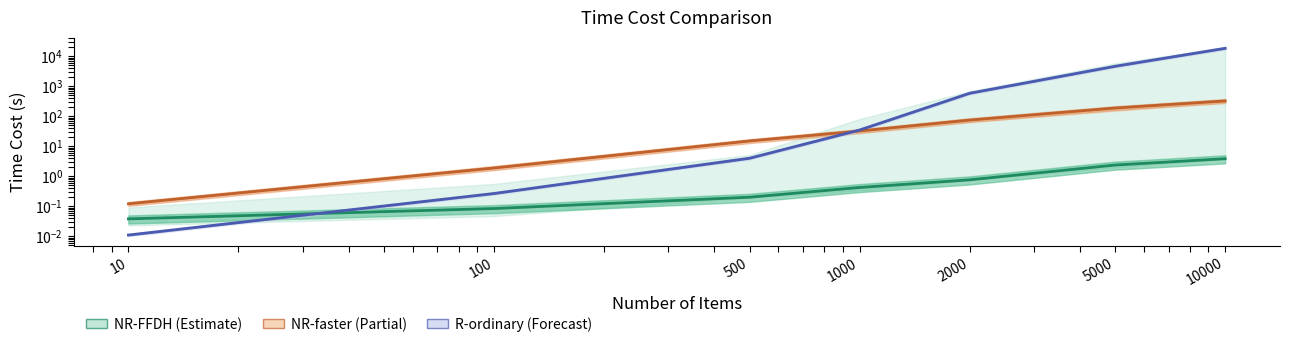

How many values in the R-ordinary series are below 34?

3